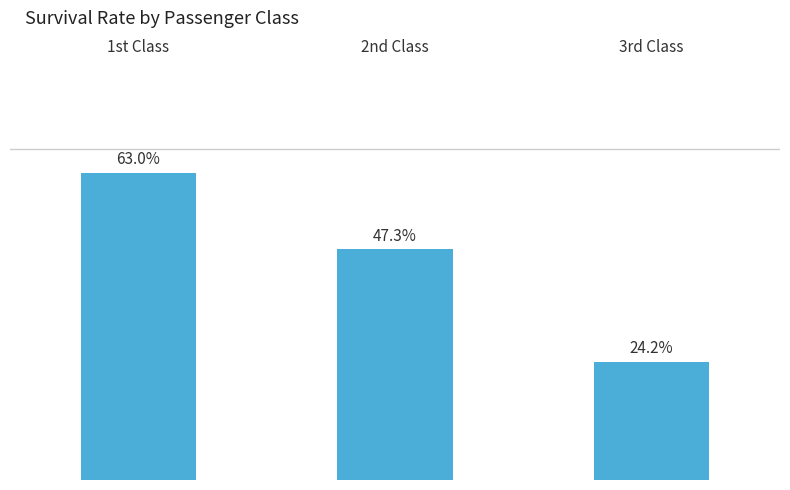

What is the label of the 3rd bar from the right?

1st Class